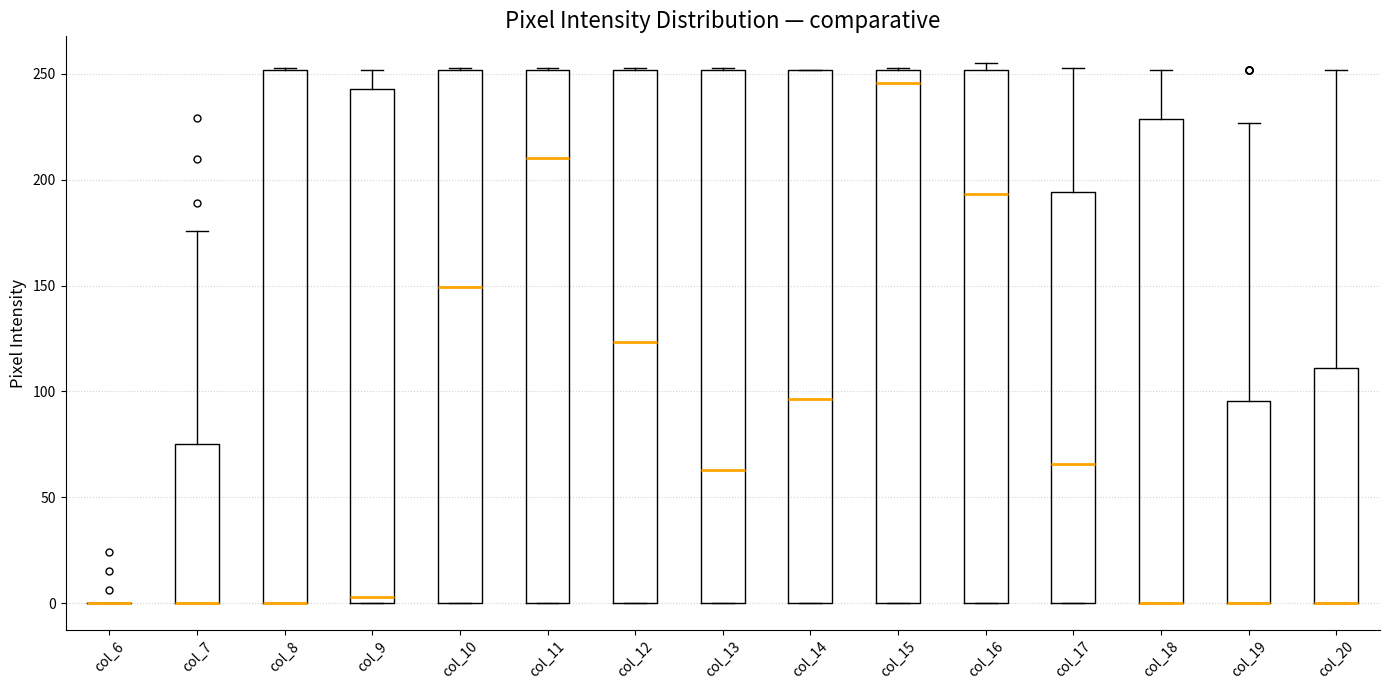

Reading left to right, read every box against the y-axis: the position of its median line, the range the box covers, and the ends of its whiskers. The values are not printed on the chart, so give them approximately, as read against the axis.

col_6: box collapsed to a line at 0, whiskers 0 to 0
col_7: median 0 (drawn on the box's lower edge), box 0 to 75, whiskers 0 to 175
col_8: median 0 (drawn on the box's lower edge), box 0 to 250, whiskers 0 to 255
col_9: median 5, box 0 to 245, whiskers 0 to 250
col_10: median 150, box 0 to 250, whiskers 0 to 255
col_11: median 210, box 0 to 250, whiskers 0 to 255
col_12: median 125, box 0 to 250, whiskers 0 to 255
col_13: median 65, box 0 to 250, whiskers 0 to 255
col_14: median 95, box 0 to 250, whiskers 0 to 250
col_15: median 245, box 0 to 250, whiskers 0 to 255
col_16: median 195, box 0 to 250, whiskers 0 to 255
col_17: median 65, box 0 to 195, whiskers 0 to 255
col_18: median 0 (drawn on the box's lower edge), box 0 to 230, whiskers 0 to 250
col_19: median 0 (drawn on the box's lower edge), box 0 to 95, whiskers 0 to 225
col_20: median 0 (drawn on the box's lower edge), box 0 to 110, whiskers 0 to 250